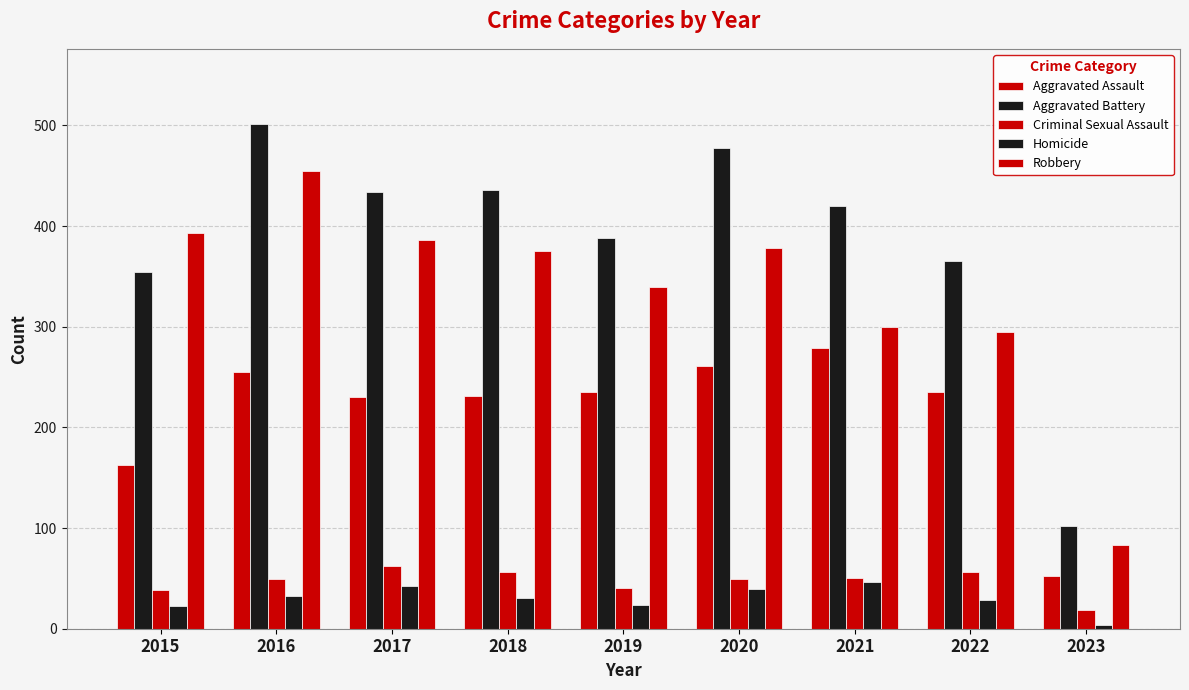

What is the smallest value displayed?

4